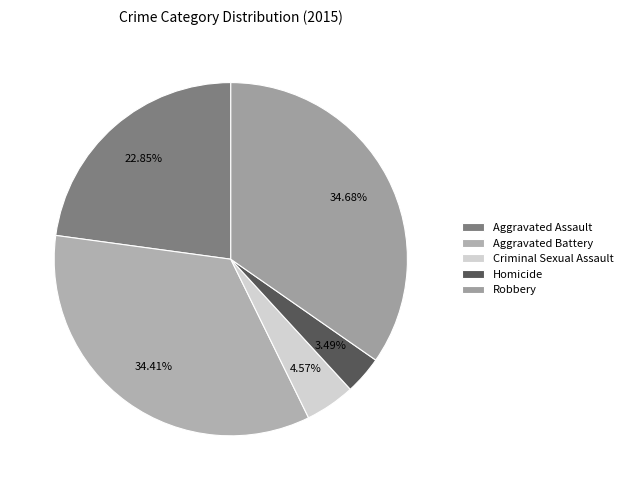

Is Aggravated Assault the majority of the pie?

No